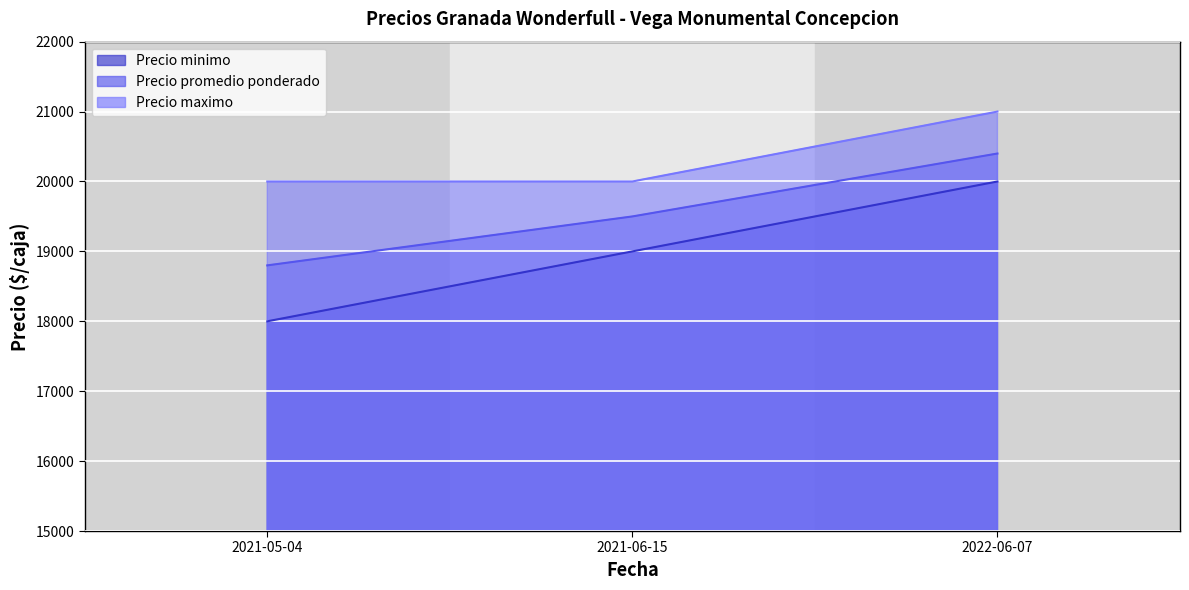

Reading left to right, extract all data points from this chart.

Precio minimo: 2021-05-04=18000	2021-06-15=19000	2022-06-07=20000
Precio promedio ponderado: 2021-05-04=18800	2021-06-15=19500	2022-06-07=20400
Precio maximo: 2021-05-04=20000	2021-06-15=20000	2022-06-07=21000